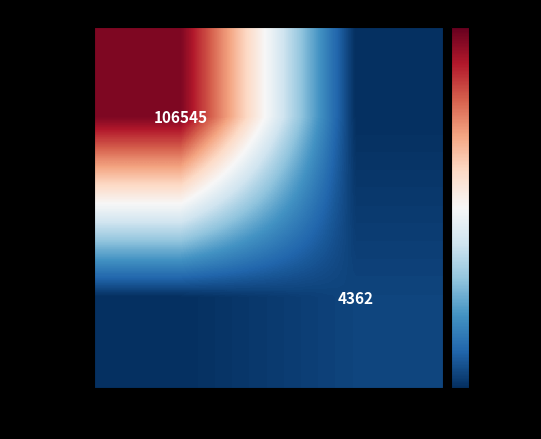

Is it true that 119719132 equals 4362 at 91852?

True